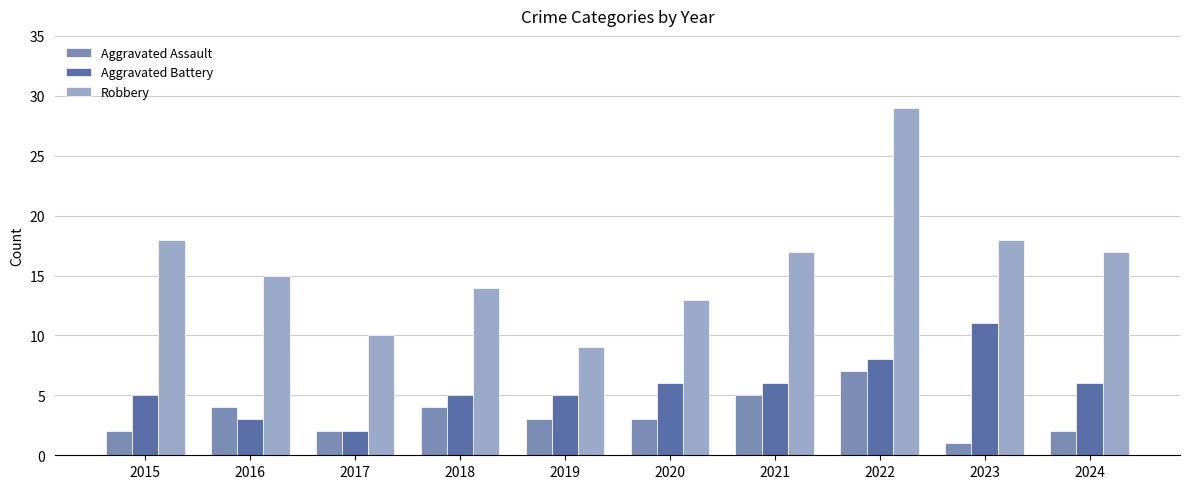

What is the sum of all Aggravated Assault values?

33